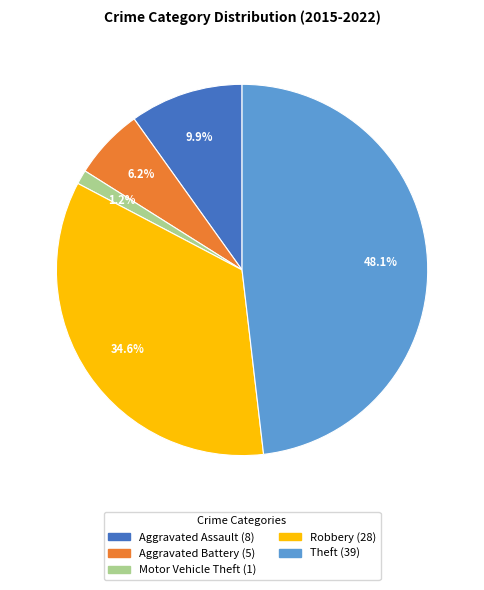

Combined, what portion of the pie is Aggravated Battery and Motor Vehicle Theft?

7.4%